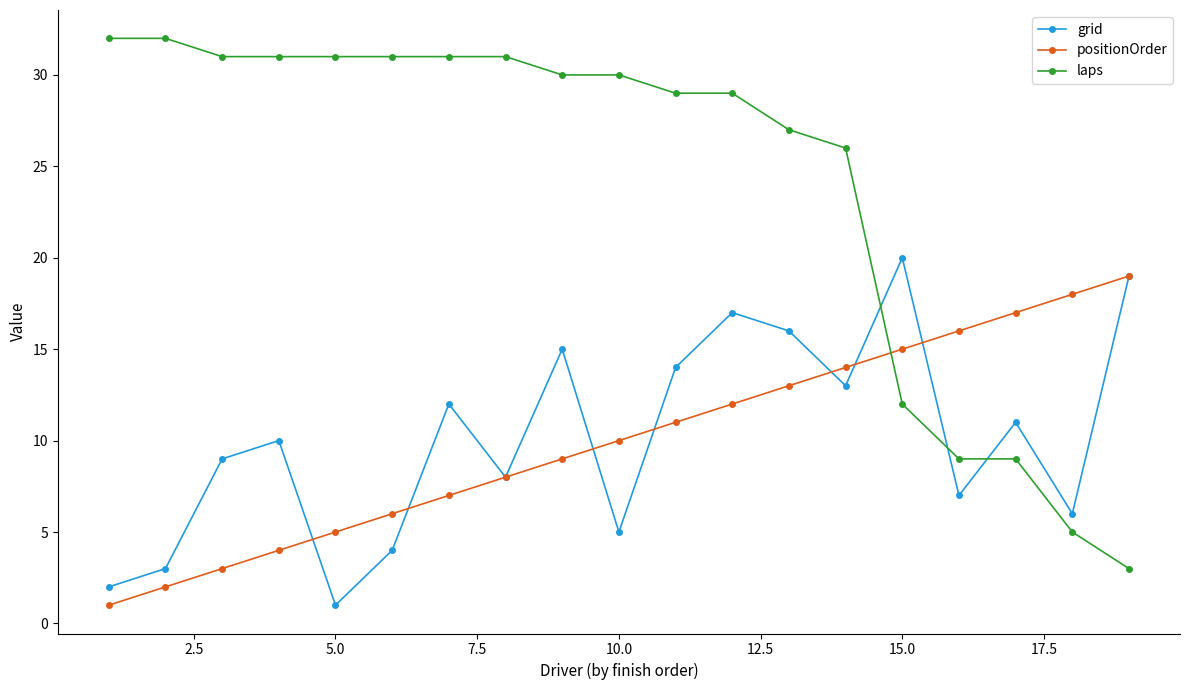

Which series has the largest total across all categories?

laps